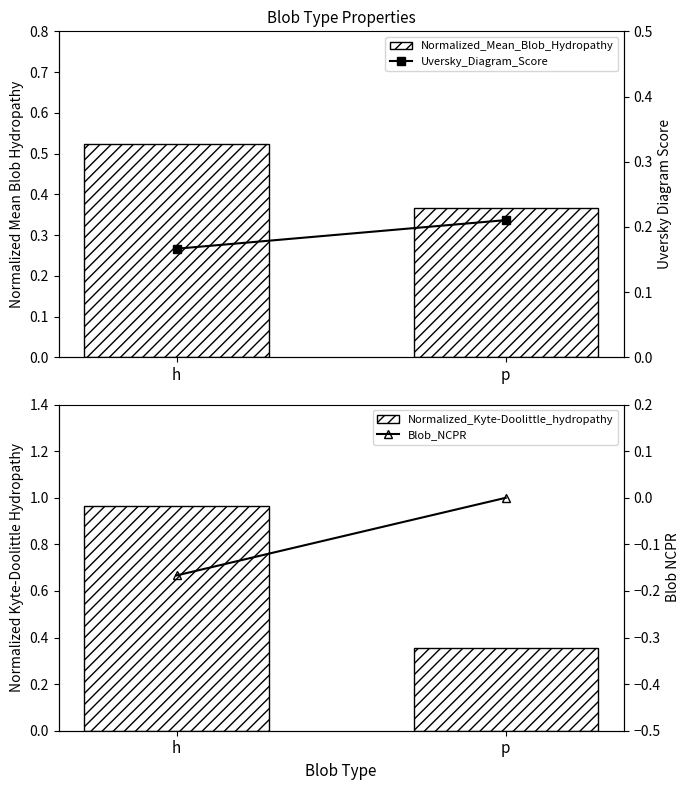

Which series changed the most between h and p?

Normalized_Kyte-Doolittle_hydropathy